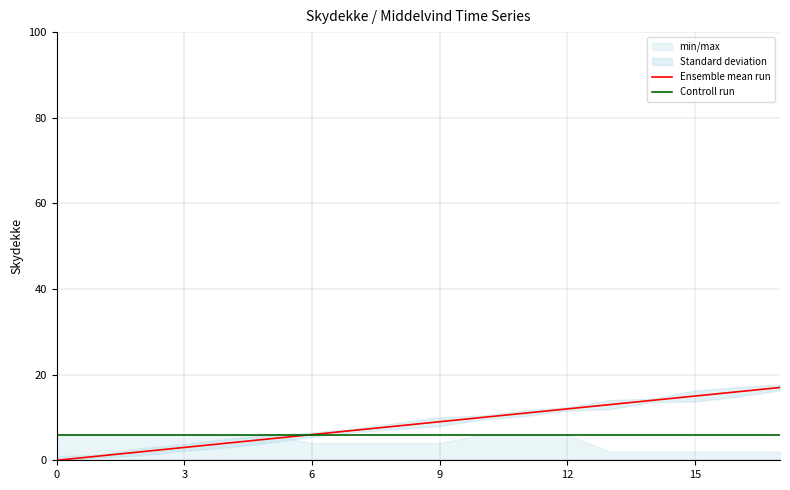

What is the label of the 13th point from the left?

12